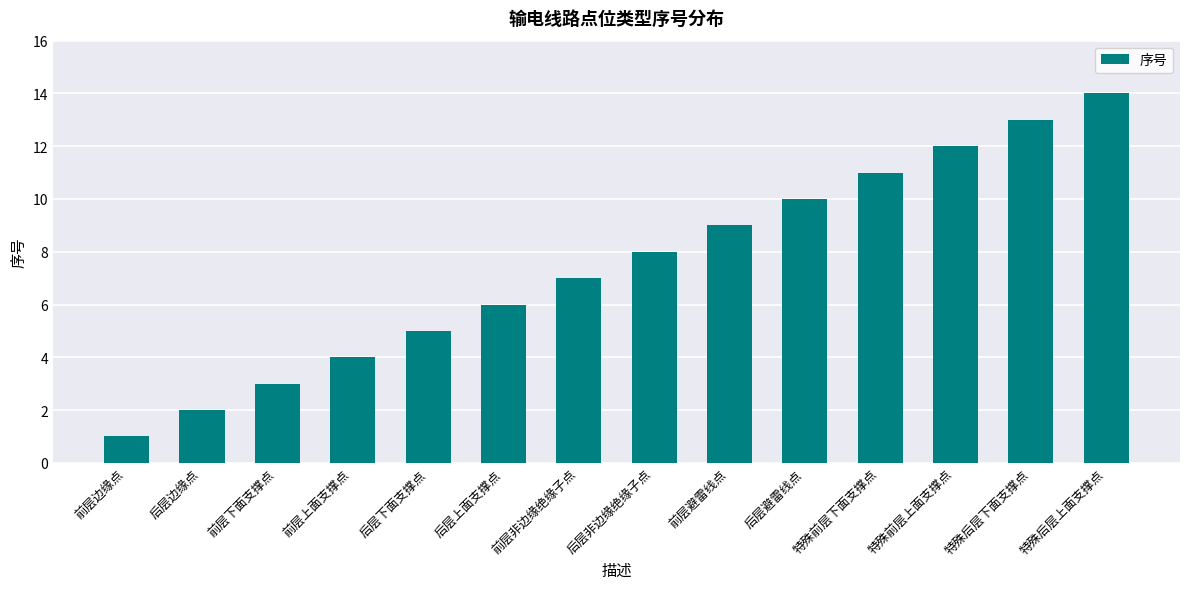

Is it true that the value at 前层避雷线点 is 12?

False